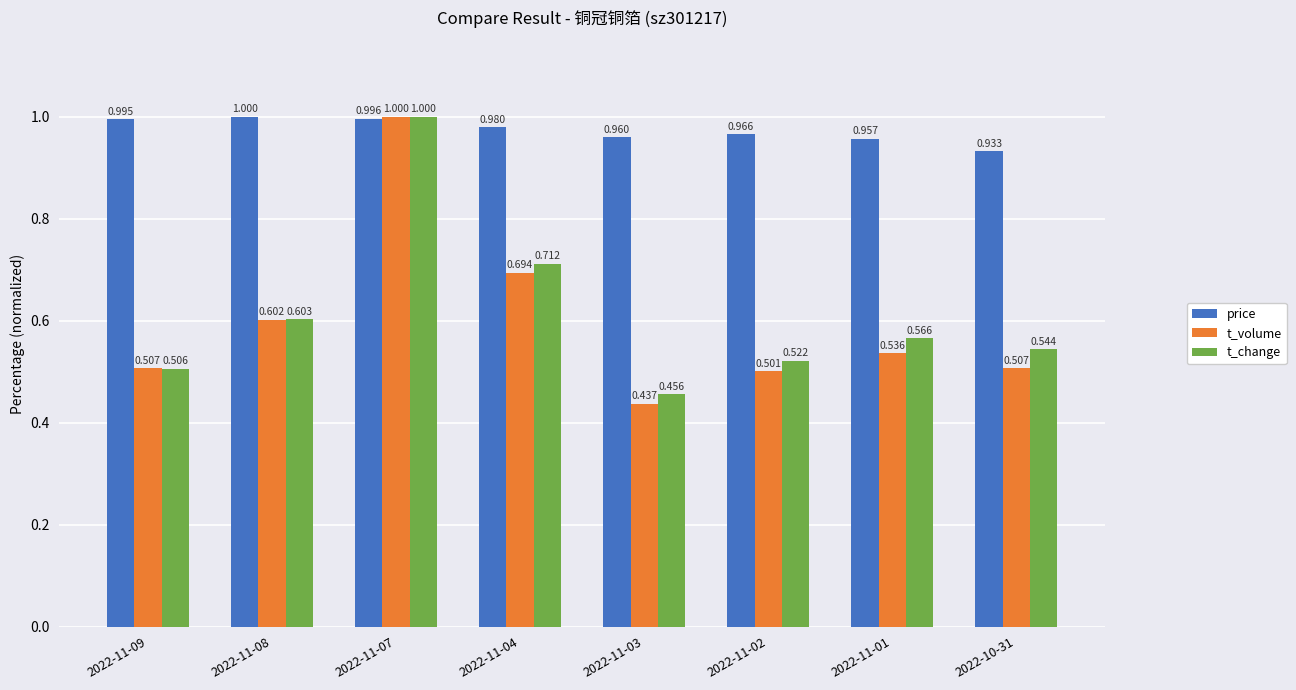

Is the value of t_change at 2022-11-02 greater than the value of price at 2022-11-09?

No